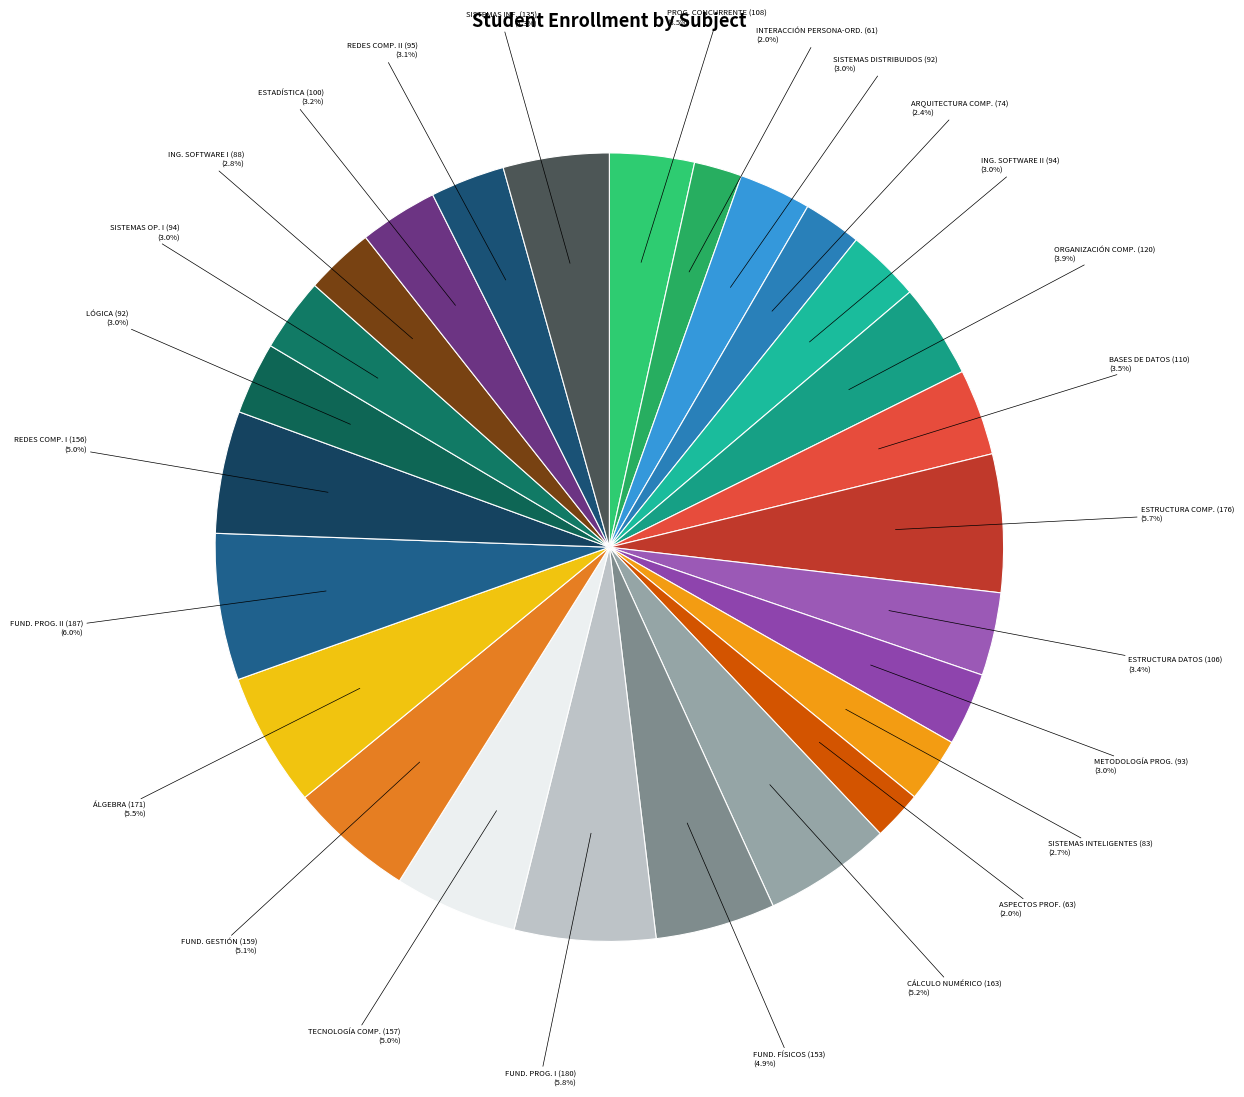

Count the number of slices in the pie.

26